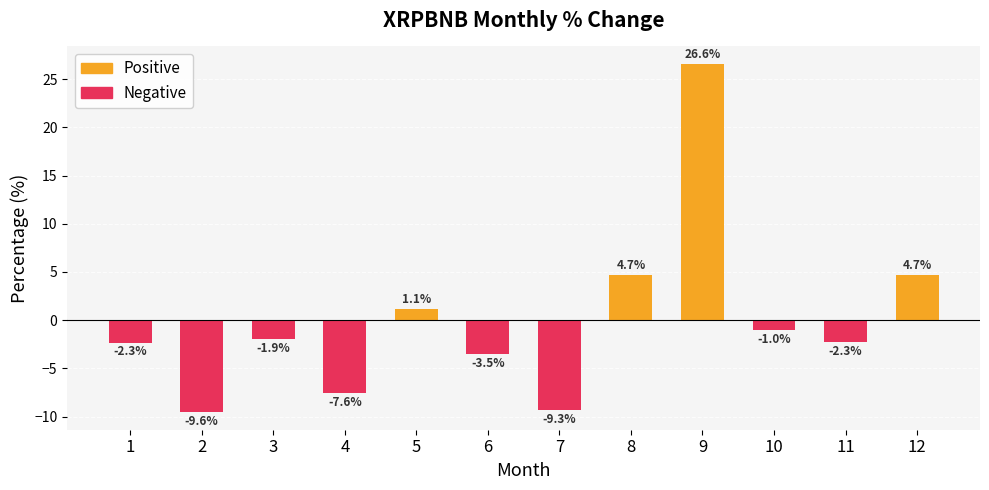

Does the chart contain stacked bars?

No